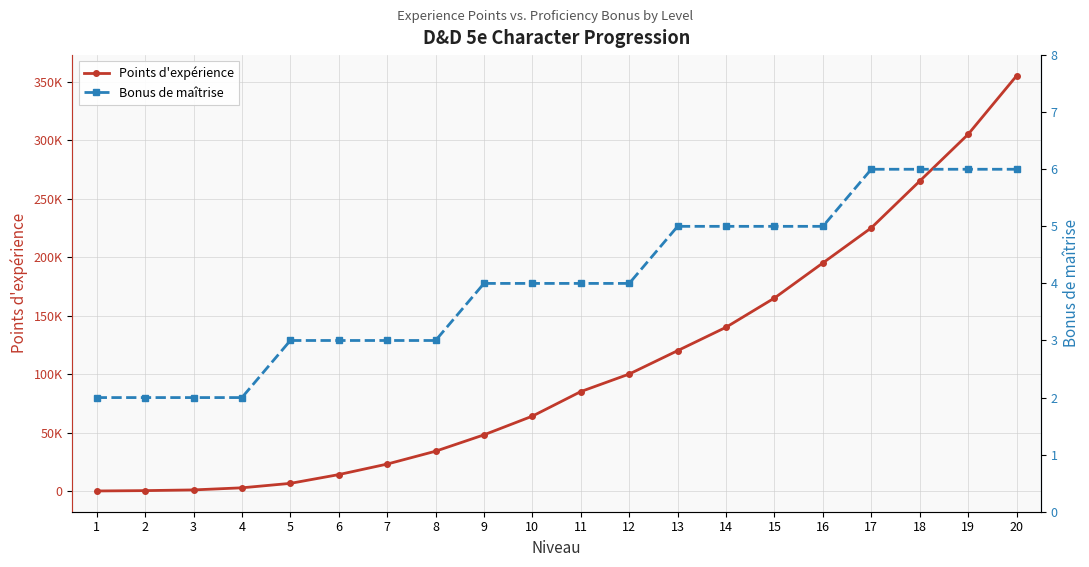

Which series has the largest total across all categories?

Points d'expérience